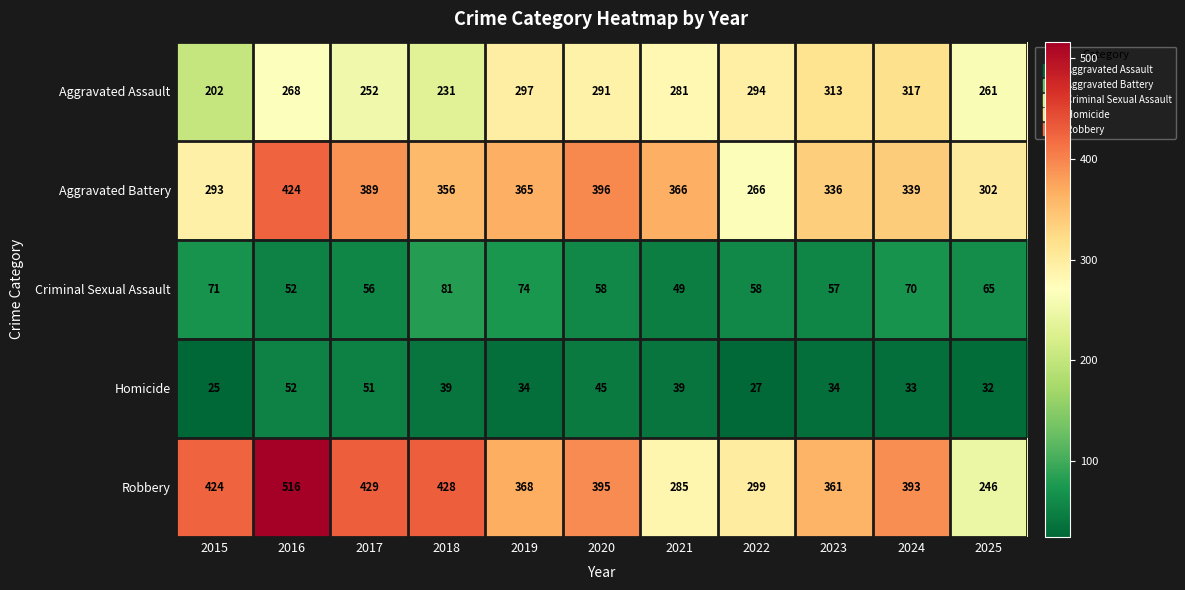

How many data points in Homicide are less than 34?

4